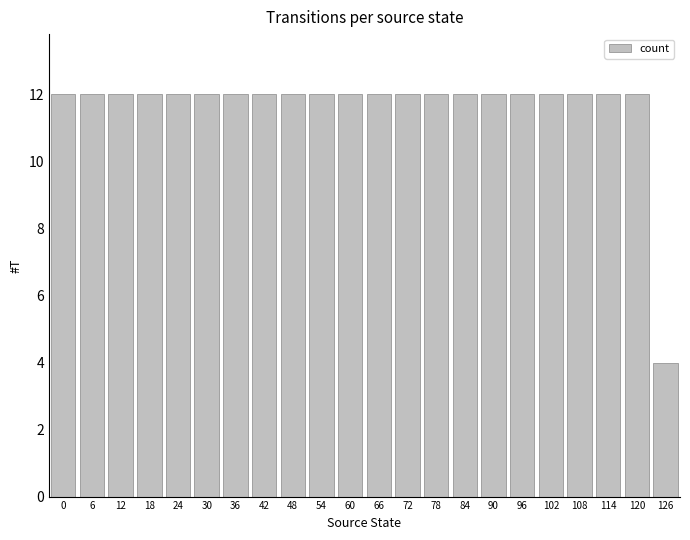

What is the value of the 3rd bar from the left?

12